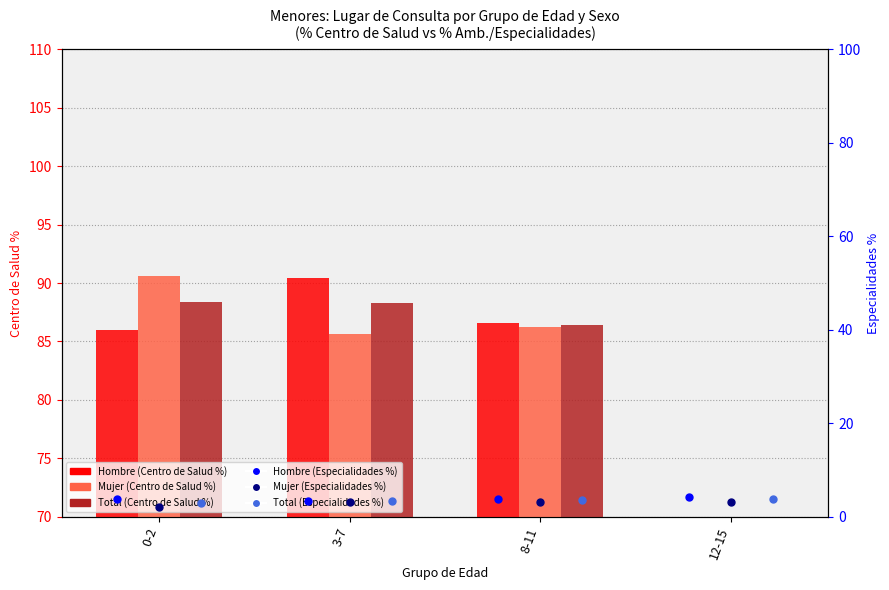

At which category is the sum across all series the highest?

3-7